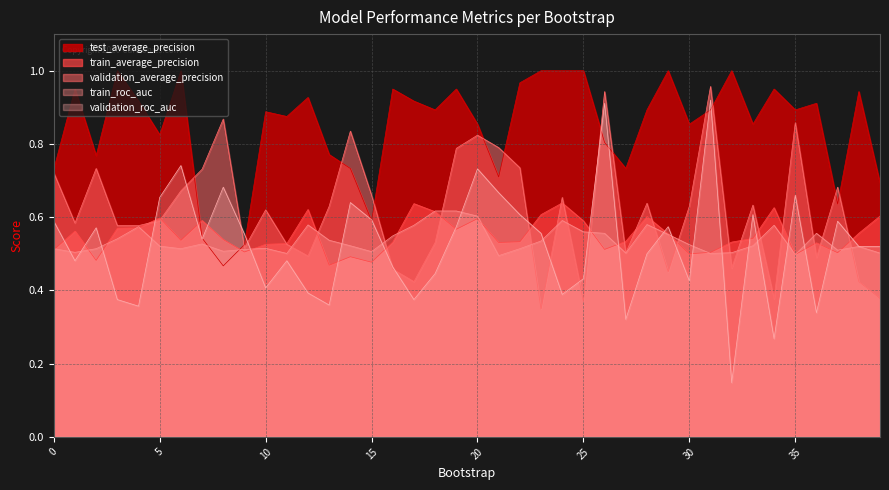

Between 2 and 23, which series saw the biggest shift?

validation_average_precision